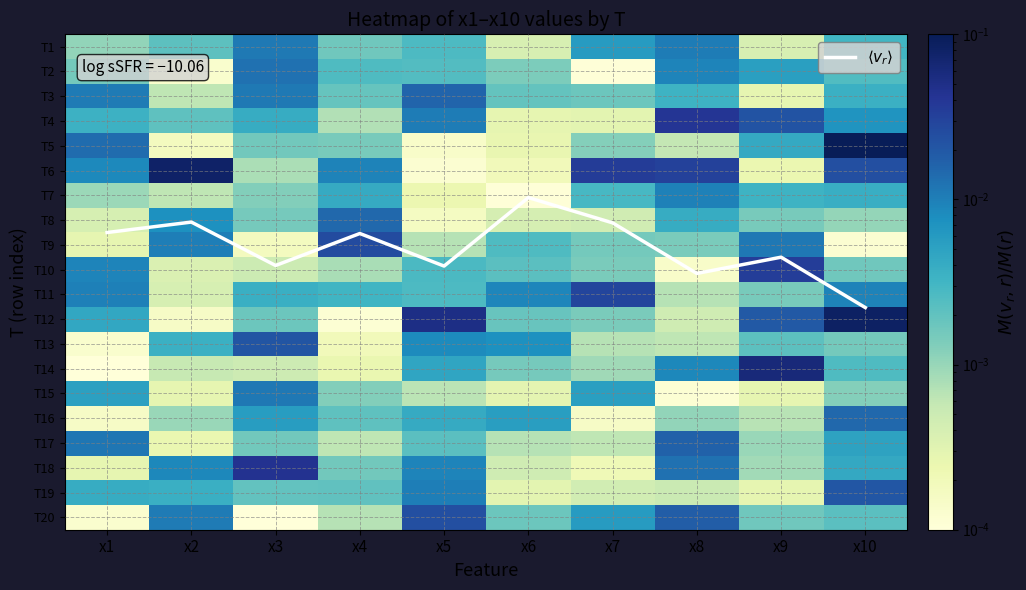

Is it true that T11 equals 0.0 at x7?

True